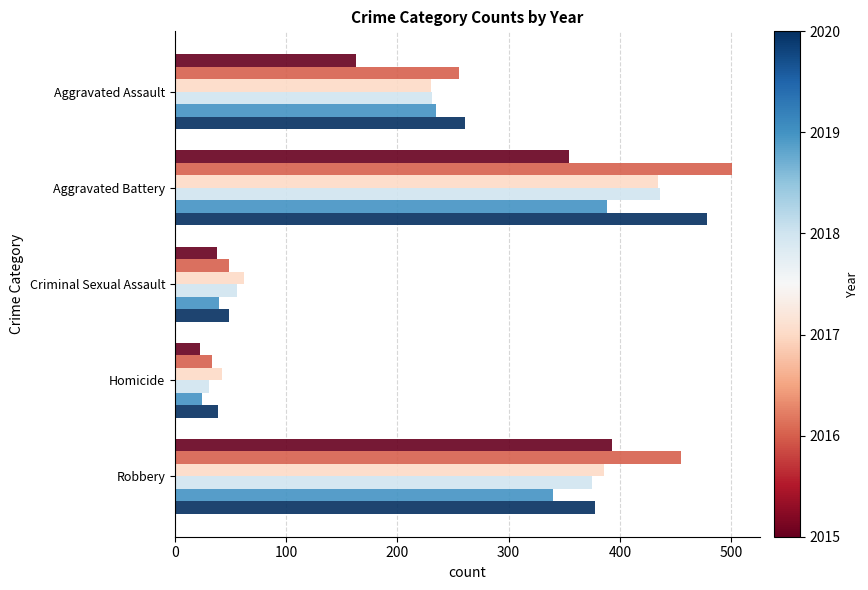

What is the spread (max minus min) of values at Aggravated Battery?

147